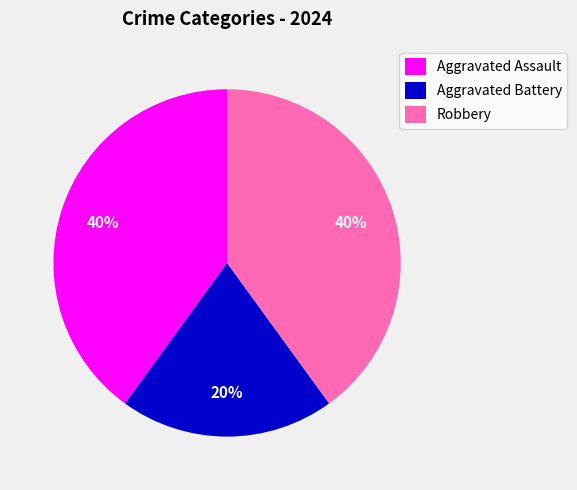

To the nearest percent, what percentage of the pie is Aggravated Battery?

20%